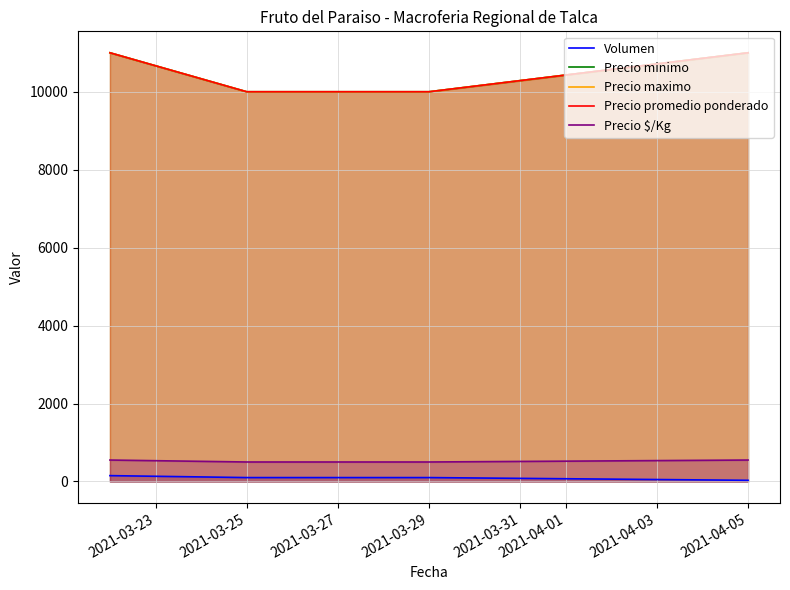

What is the difference between the highest and lowest values at 2021-03-23?

10850